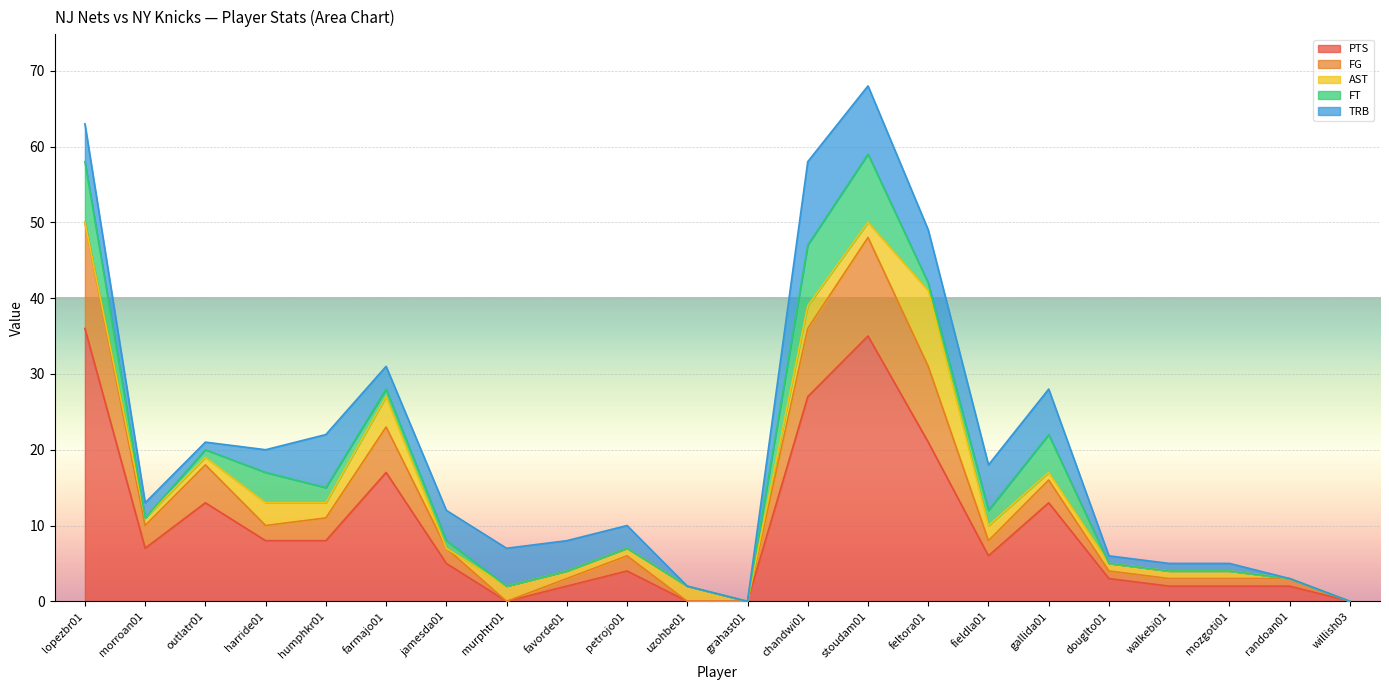

Reading right to left, transcribe all the data shown in this chart.

PTS: willish03=0	randoan01=2	mozgoti01=2	walkebi01=2	douglto01=3	gallida01=13	fieldla01=6	feltora01=21	stoudam01=35	chandwi01=27	grahast01=0	uzohbe01=0	petrojo01=4	favorde01=2	murphtr01=0	jamesda01=5	farmajo01=17	humphkr01=8	harride01=8	outlatr01=13	morroan01=7	lopezbr01=36
FG: willish03=0	randoan01=1	mozgoti01=1	walkebi01=1	douglto01=1	gallida01=3	fieldla01=2	feltora01=10	stoudam01=13	chandwi01=9	grahast01=0	uzohbe01=0	petrojo01=2	favorde01=1	murphtr01=0	jamesda01=2	farmajo01=6	humphkr01=3	harride01=2	outlatr01=5	morroan01=3	lopezbr01=14
AST: willish03=0	randoan01=0	mozgoti01=1	walkebi01=1	douglto01=1	gallida01=1	fieldla01=2	feltora01=10	stoudam01=2	chandwi01=3	grahast01=0	uzohbe01=2	petrojo01=1	favorde01=1	murphtr01=2	jamesda01=0	farmajo01=4	humphkr01=2	harride01=3	outlatr01=1	morroan01=1	lopezbr01=0
FT: willish03=0	randoan01=0	mozgoti01=0	walkebi01=0	douglto01=0	gallida01=5	fieldla01=2	feltora01=1	stoudam01=9	chandwi01=8	grahast01=0	uzohbe01=0	petrojo01=0	favorde01=0	murphtr01=0	jamesda01=1	farmajo01=1	humphkr01=2	harride01=4	outlatr01=1	morroan01=0	lopezbr01=8
TRB: willish03=0	randoan01=0	mozgoti01=1	walkebi01=1	douglto01=1	gallida01=6	fieldla01=6	feltora01=7	stoudam01=9	chandwi01=11	grahast01=0	uzohbe01=0	petrojo01=3	favorde01=4	murphtr01=5	jamesda01=4	farmajo01=3	humphkr01=7	harride01=3	outlatr01=1	morroan01=2	lopezbr01=5